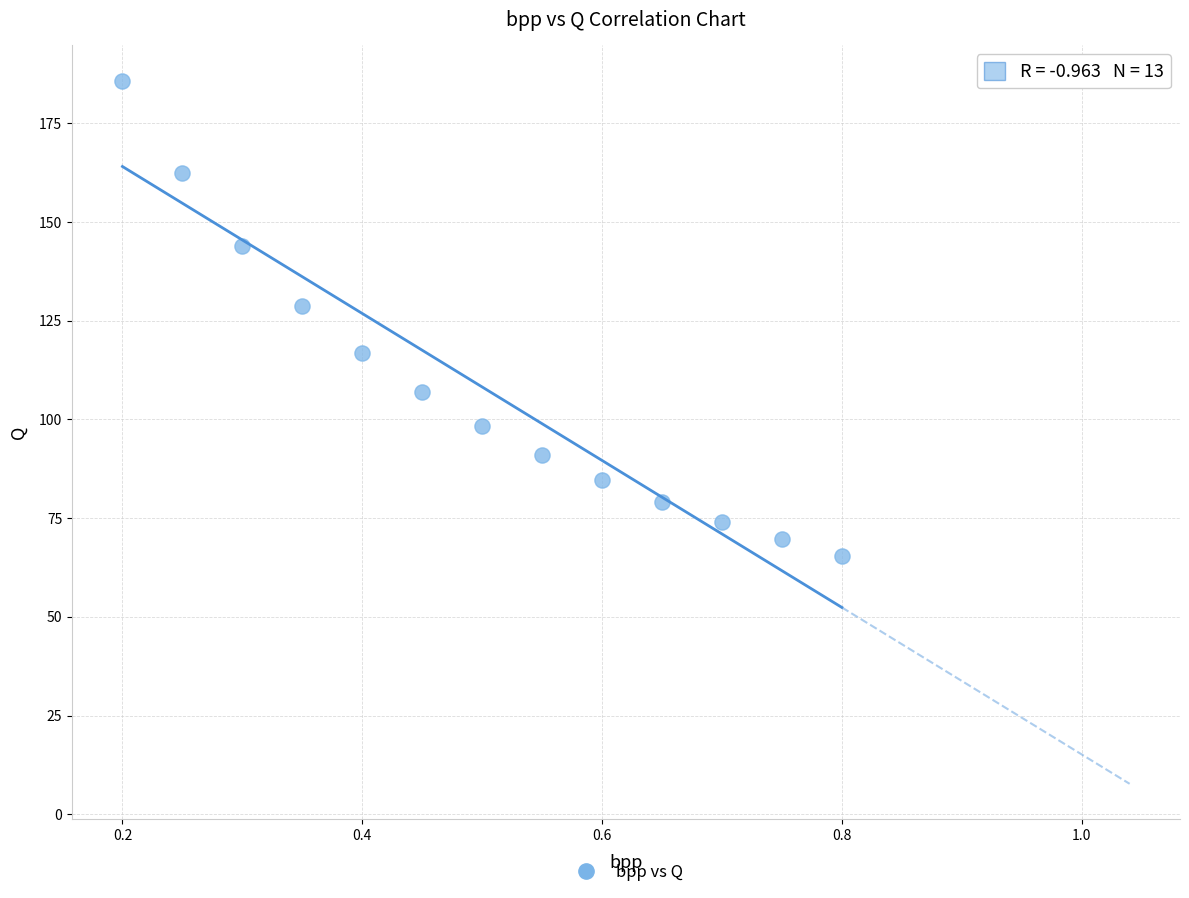

What Y value in the scatter plot is closest to 125?

128.8